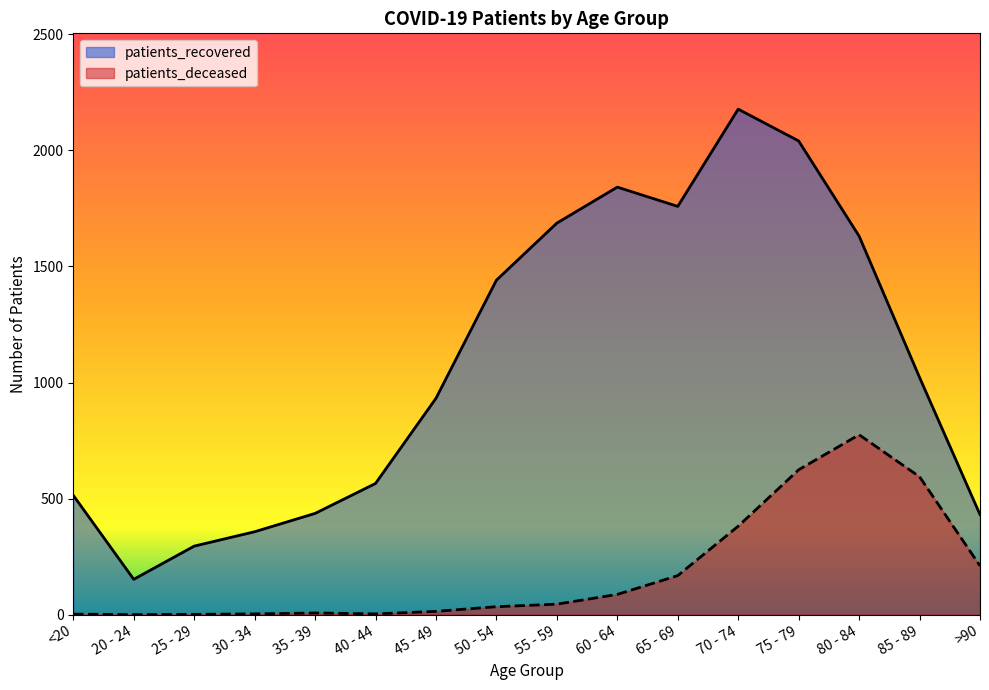

What is the spread (max minus min) of values at 25 - 29?

294